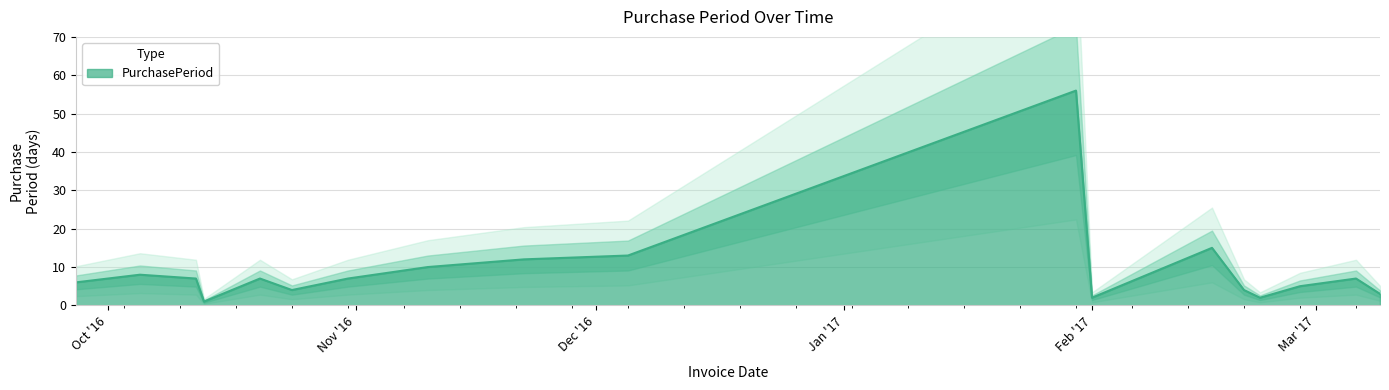

At which label does the data first exceed 7?

2016-10-05